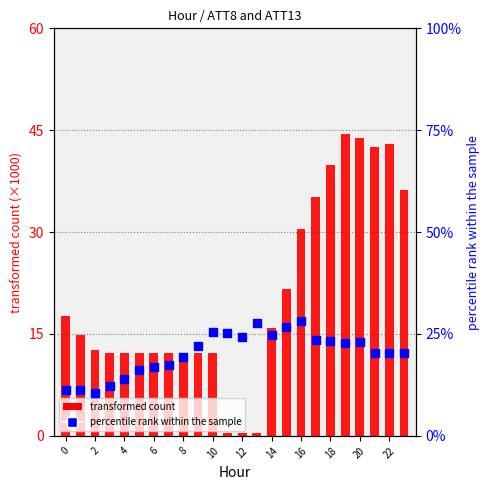

What is the total value across all series at 8?

31.6